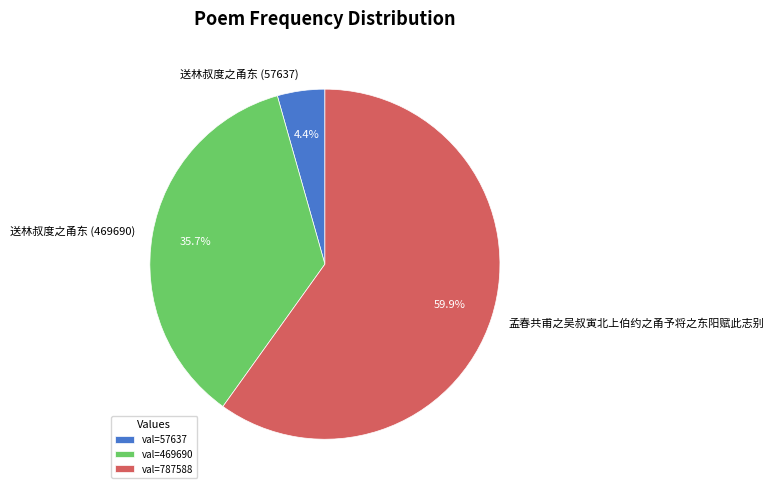

Rank the categories by value from lowest to highest.

送林叔度之甬东 (57637), 送林叔度之甬东 (469690), 孟春共甫之吴叔寅北上伯约之甬予将之东阳赋此志别